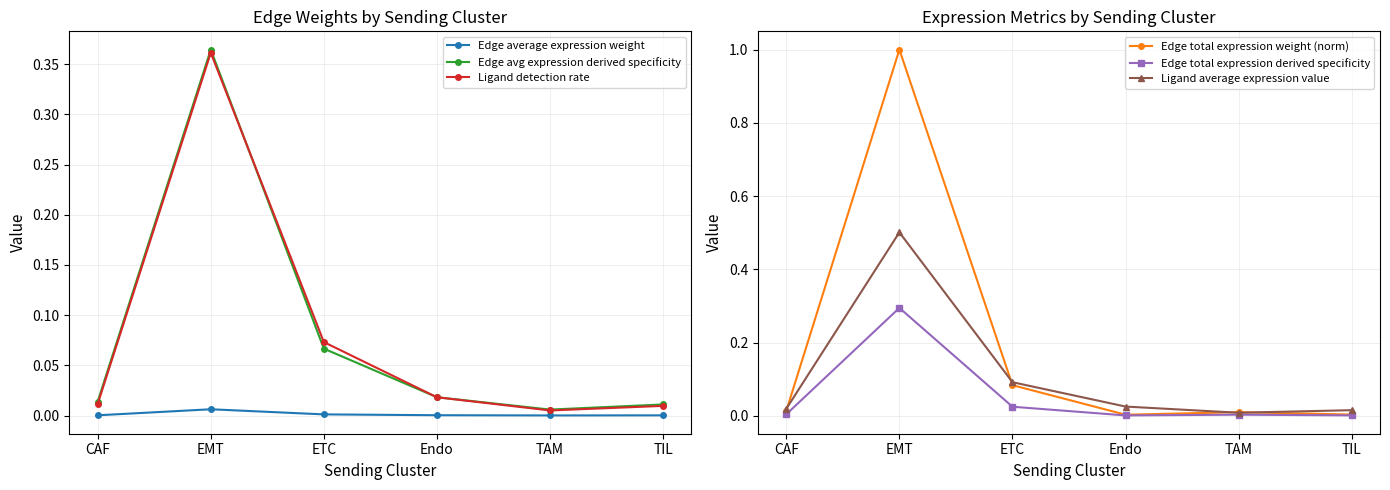

Is this an area chart (filled region under the line)?

No